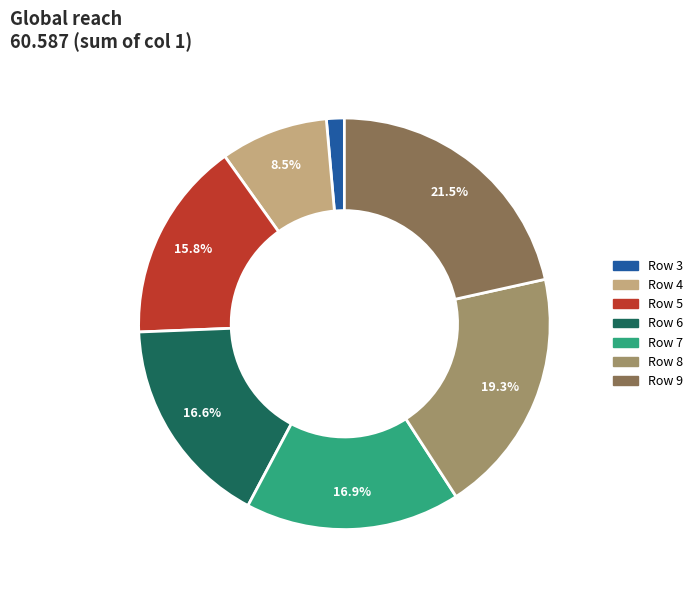

What is the ratio of the value at Row 4 to the value at Row 6?

0.5